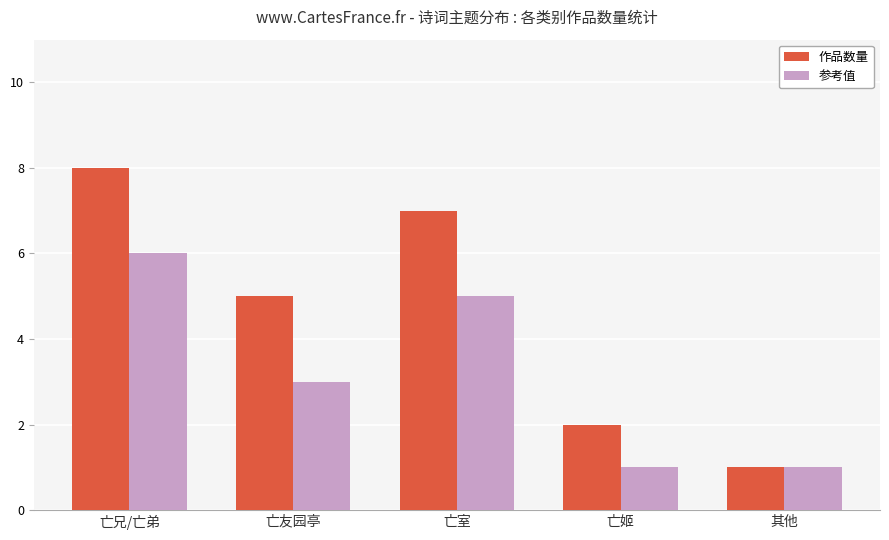

Reading left to right, transcribe all the data shown in this chart.

作品数量: 8	5	7	2	1
参考值: 6	3	5	1	1